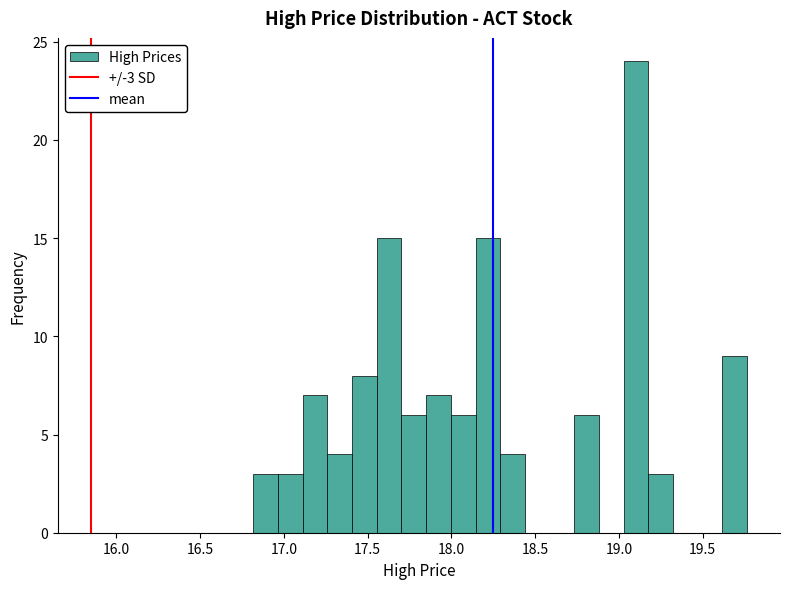

Read against the x-axis, roughly where is the centre of the tallest bar?

19.10